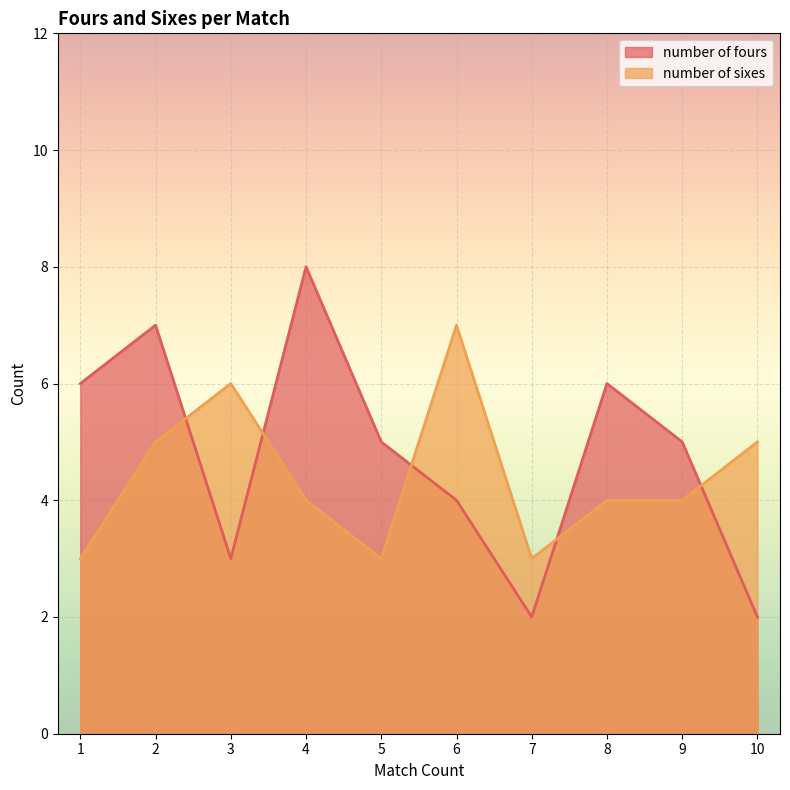

List the series in order of their peak value, lowest first.

number of sixes, number of fours